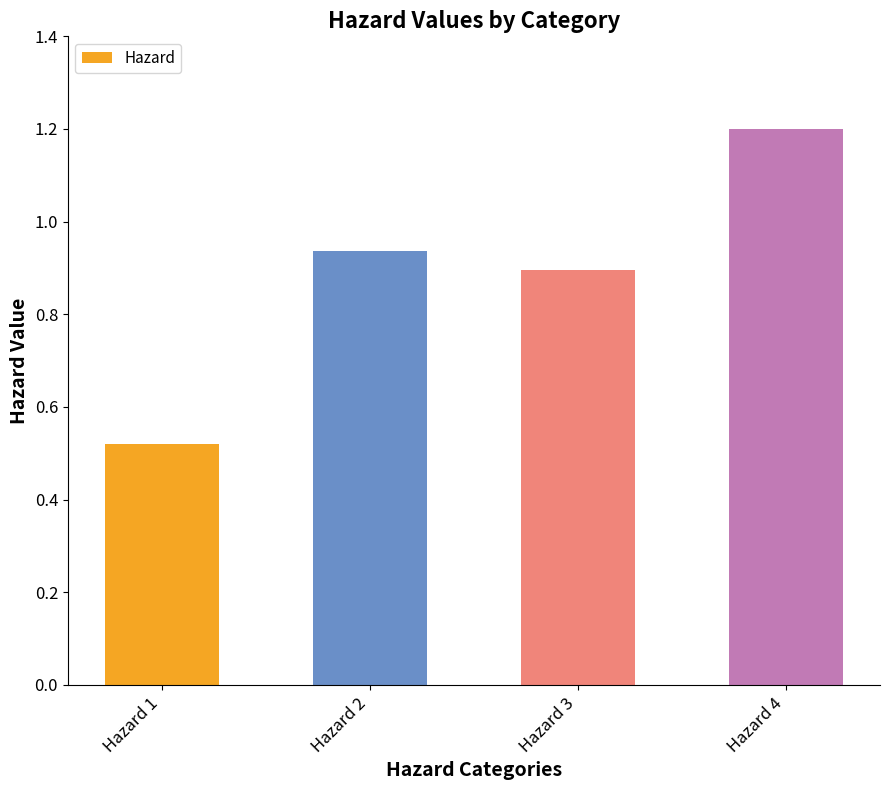

Which has a higher value, Hazard 3 or Hazard 2?

Hazard 2